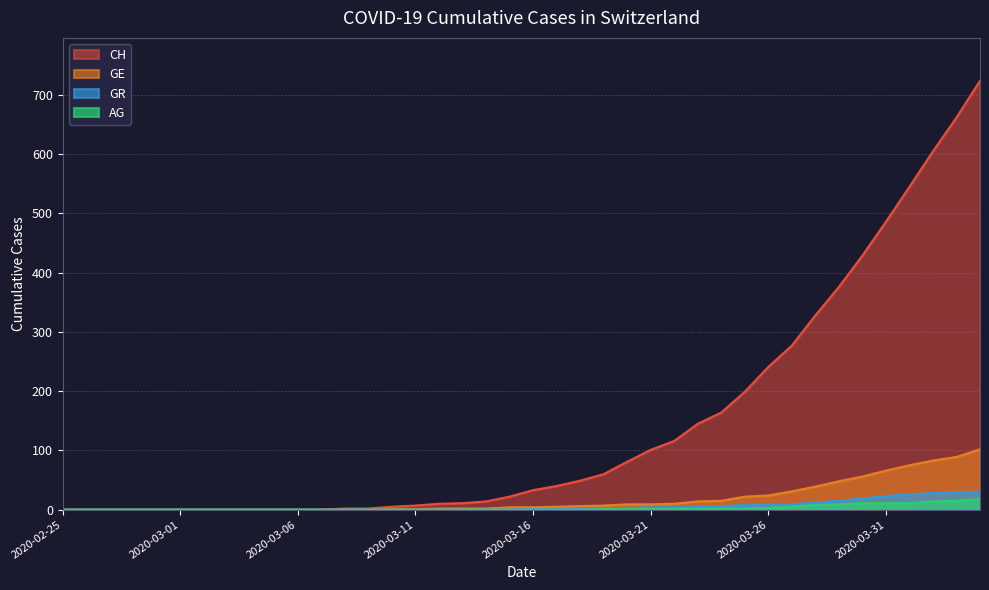

Rank the series by their maximum value, from highest to lowest.

CH, GE, GR, AG